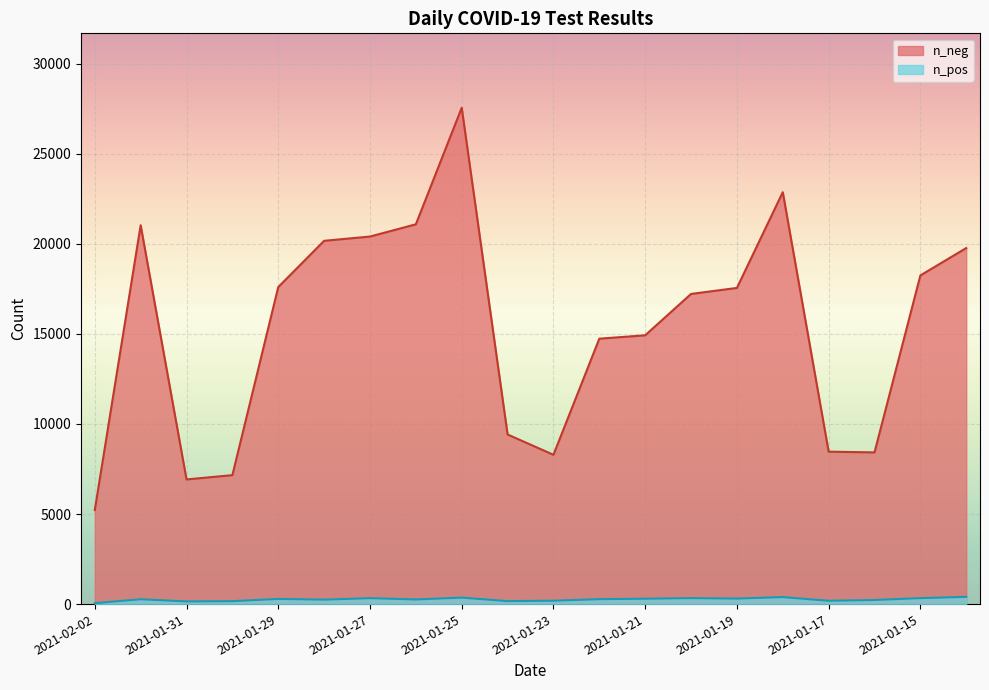

True or false: n_neg and n_pos intersect in this chart.

False